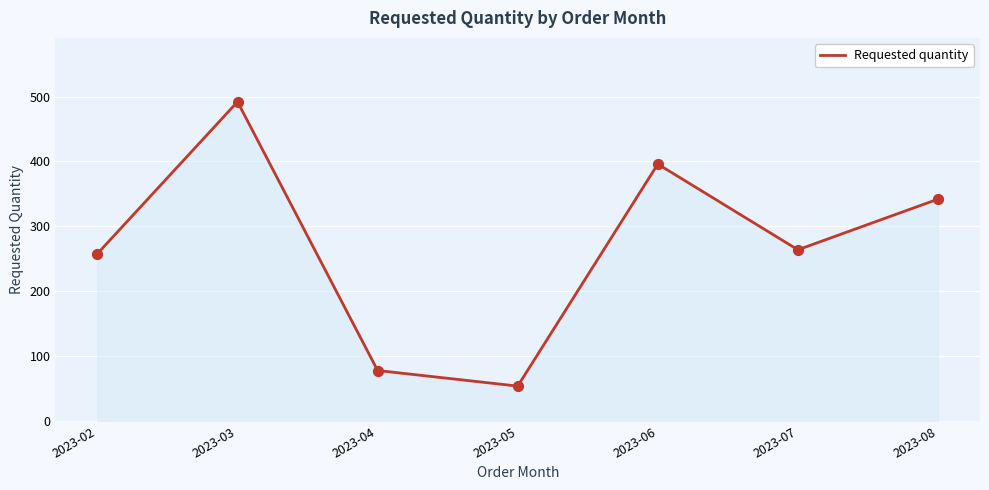

Approximately how many times larger is the value at 2023-03 compared to 2023-05?

9.1